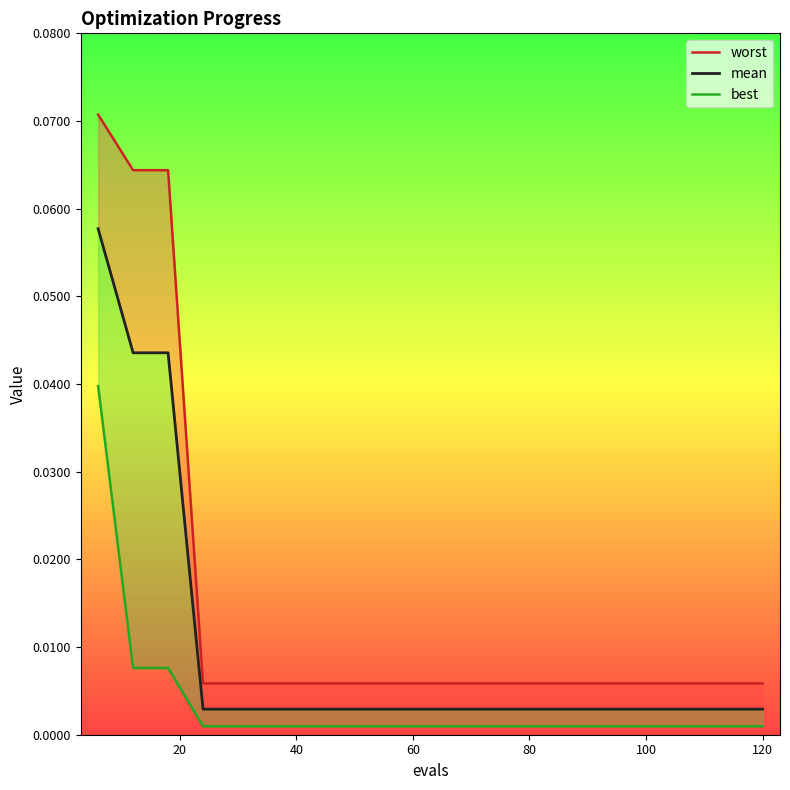

True or false: worst has a value of 0.0 at 18.

False